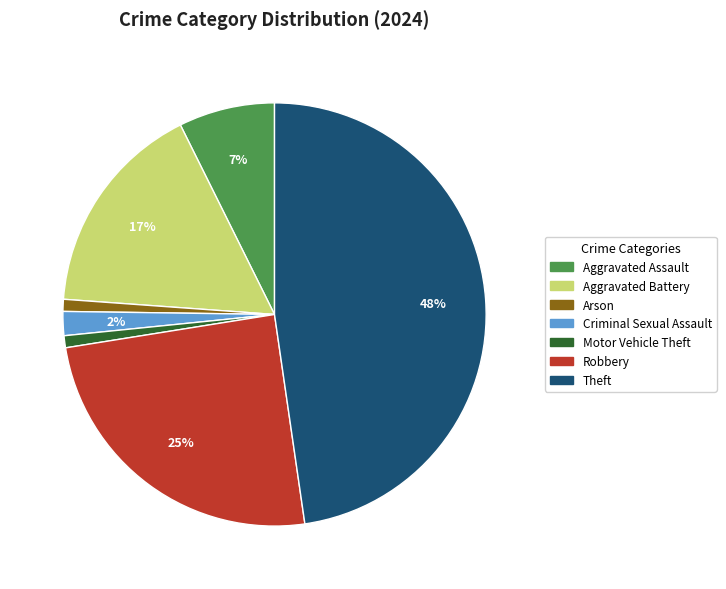

Does any single category account for the majority?

No